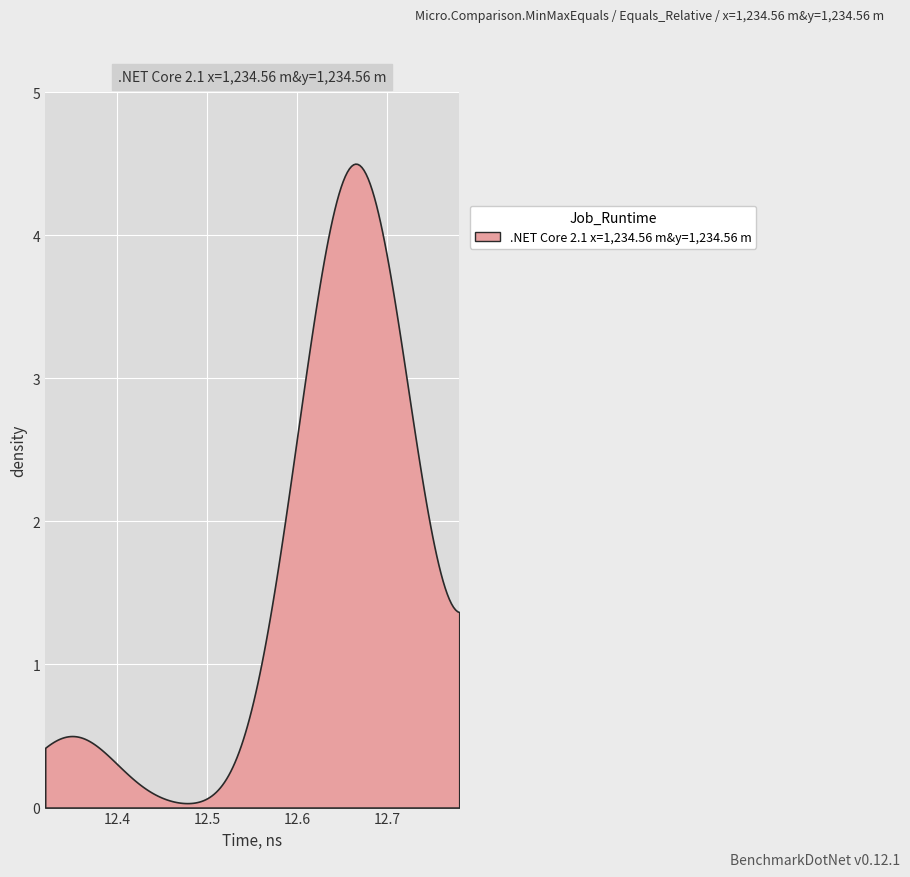

What is the maximum value shown in the chart?

4.5